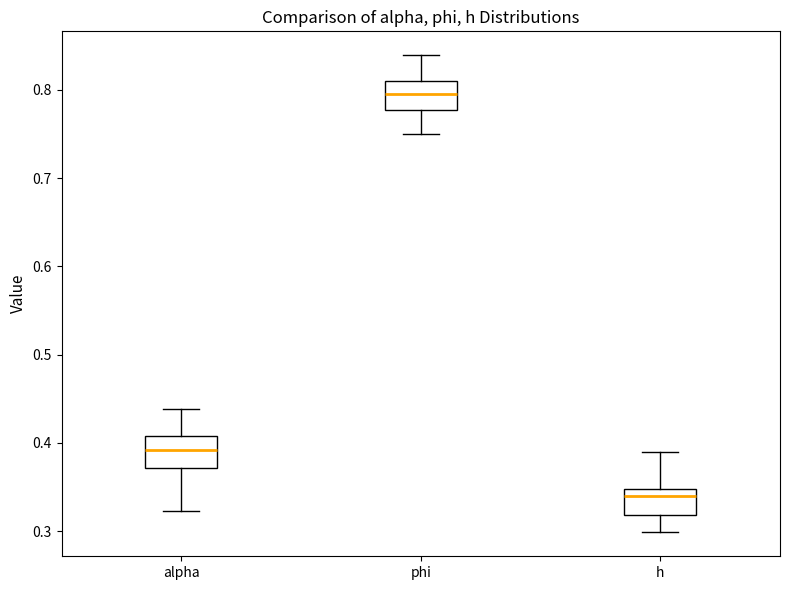

Reading left to right, read every box against the y-axis: the position of its median line, the range the box covers, and the ends of its whiskers. The values are not printed on the chart, so give them approximately, as read against the axis.

alpha: median 0.39, box 0.37 to 0.41, whiskers 0.32 to 0.44
phi: median 0.79, box 0.78 to 0.81, whiskers 0.75 to 0.84
h: median 0.34, box 0.32 to 0.35, whiskers 0.30 to 0.39